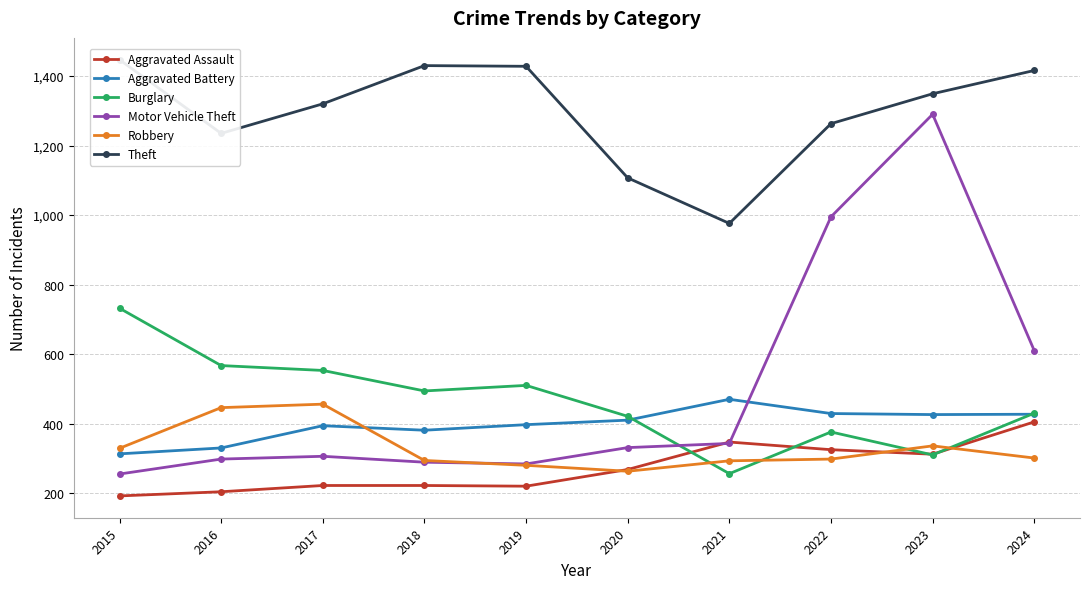

What is the difference between the highest and lowest values at 2018?

1208